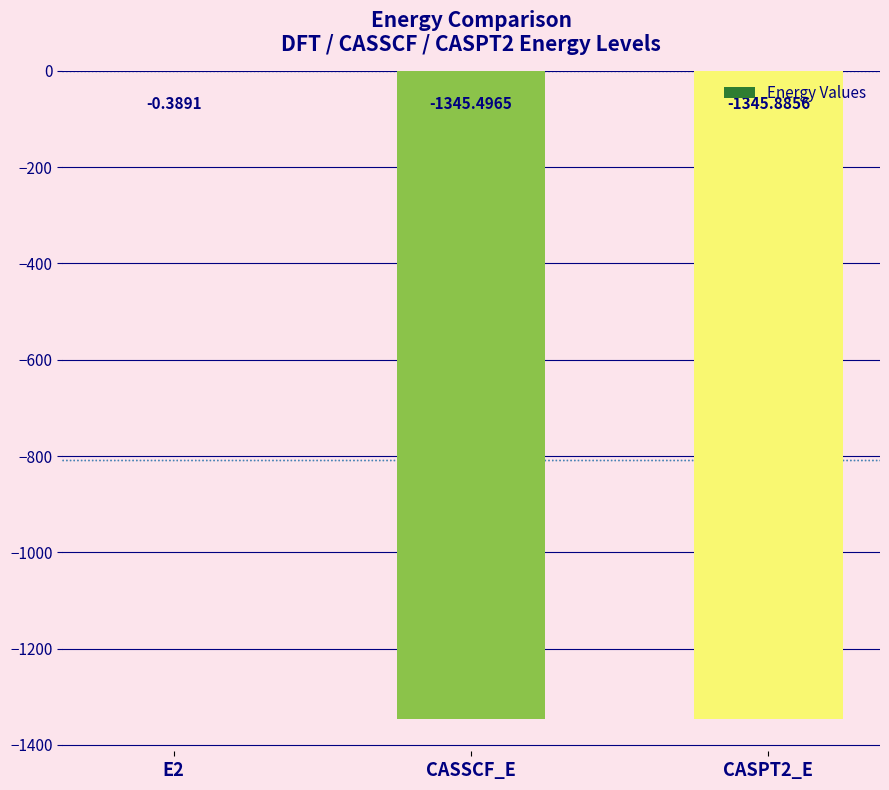

What is the sum of all values?

-2691.8